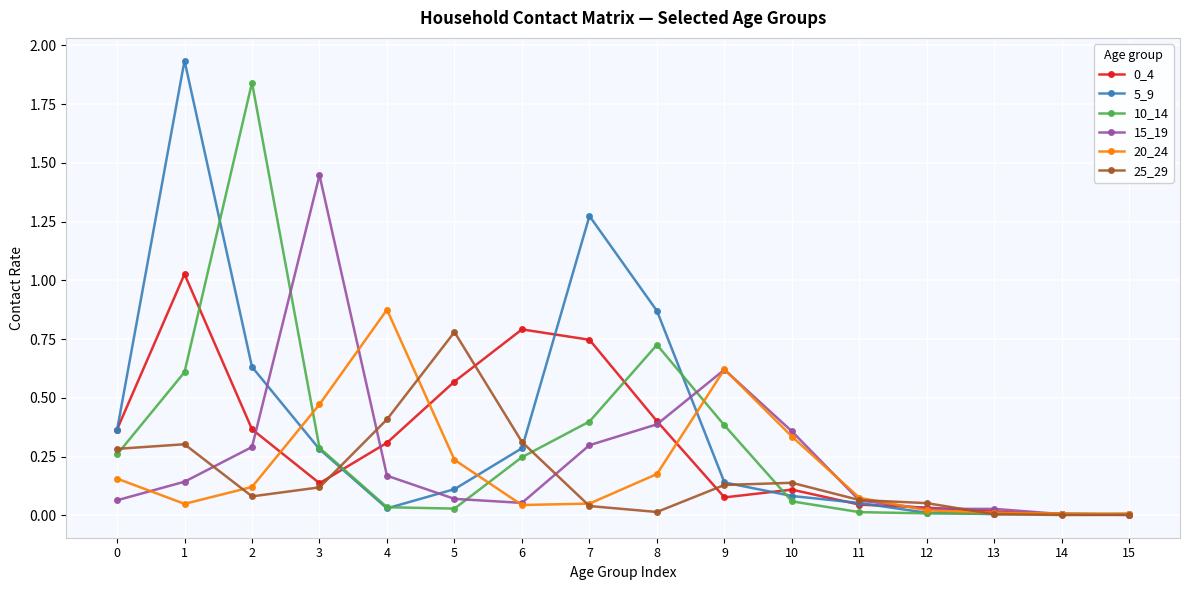

Which series has the largest total across all categories?

5_9